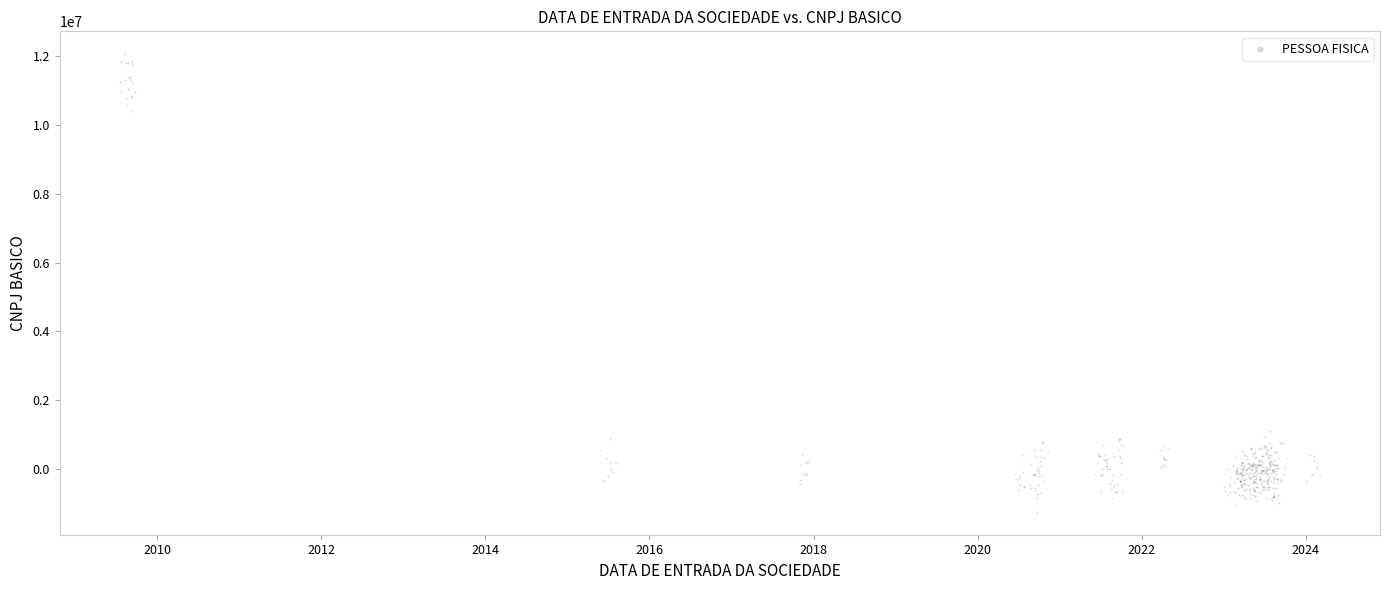

What is the range of Y values (max minus min)?

13304878.9